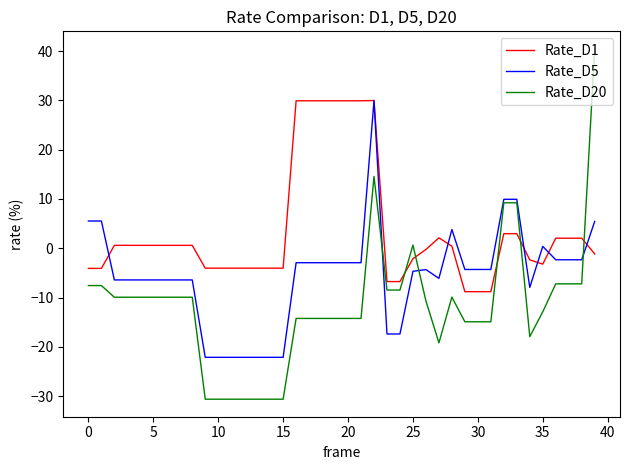

What is the difference between the maximum and minimum values in the Rate_D5 series?

52.1